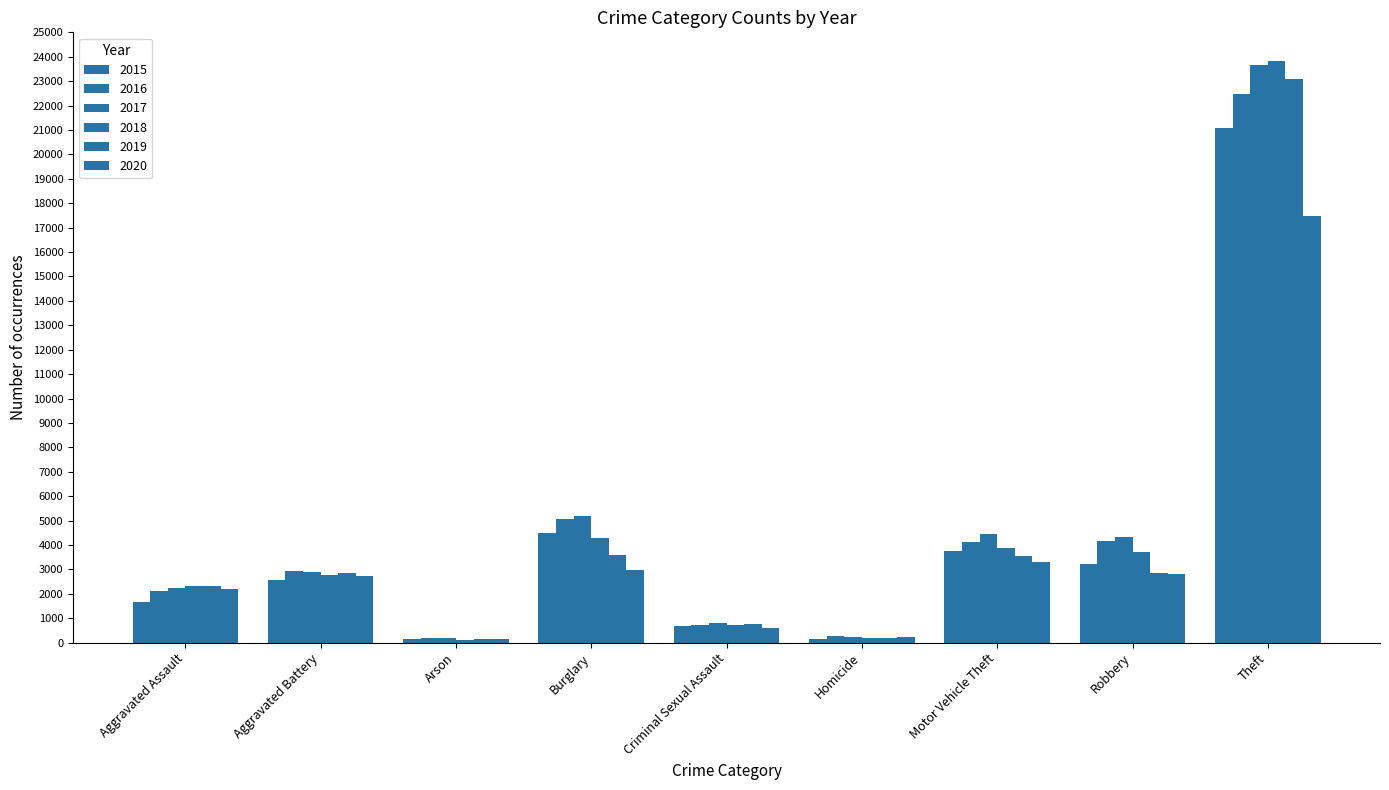

How many bars are there in total?

54